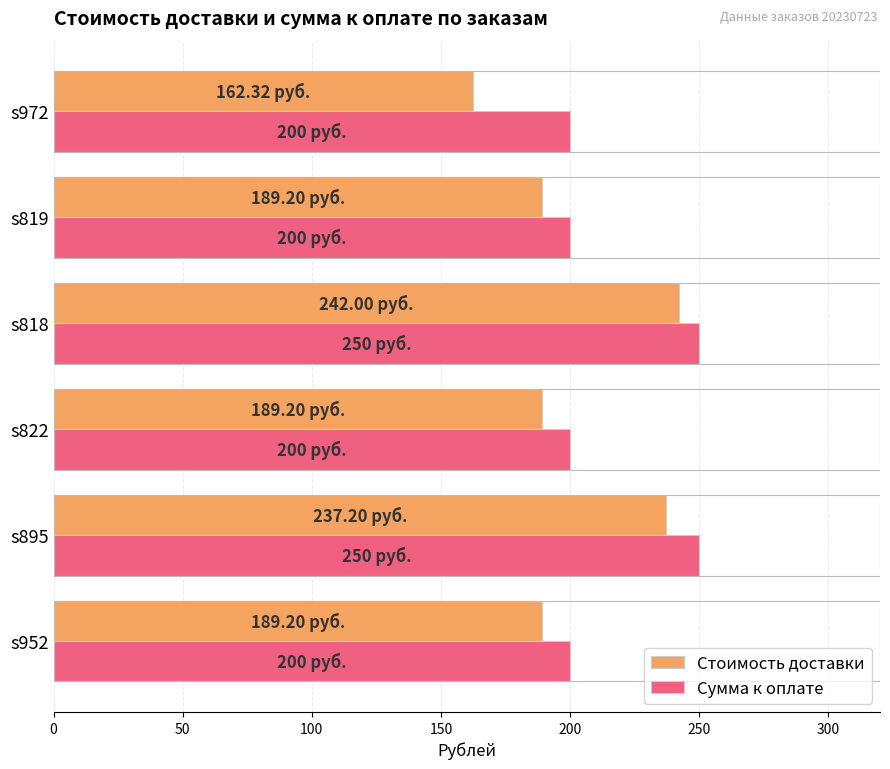

Is the value of Сумма к оплате at s952 greater than the value of Стоимость доставки at s819?

Yes